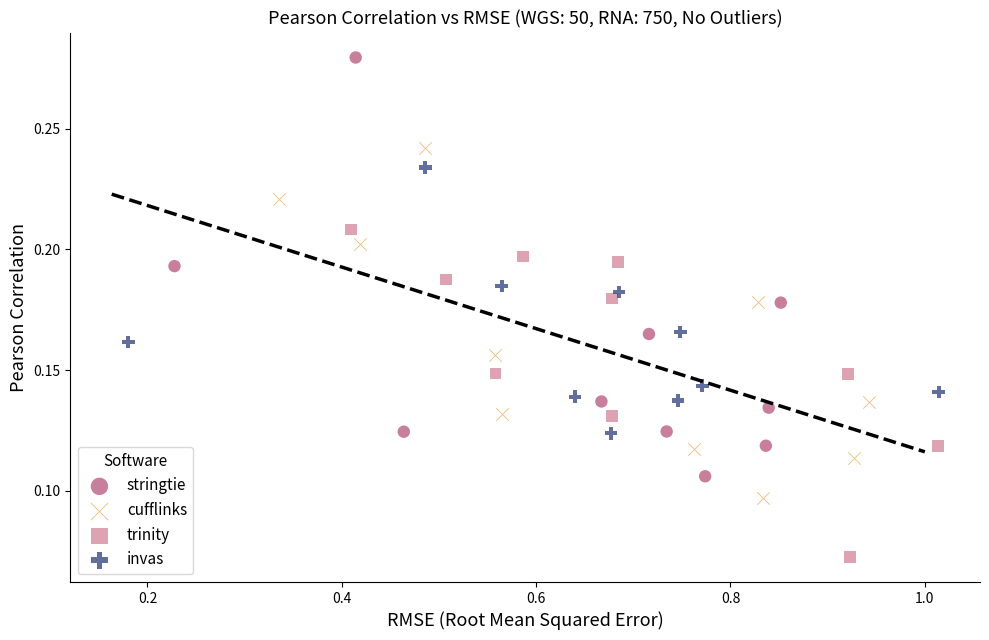

What are all the series names shown in the legend?

stringtie, cufflinks, trinity, invas